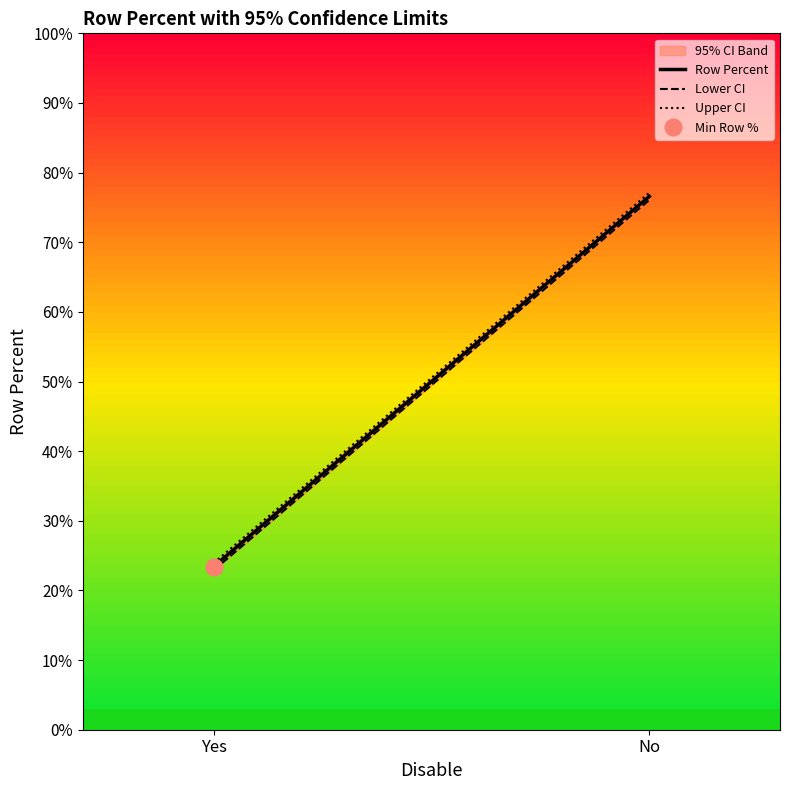

How many data points in Row Percent are less than 76?

1